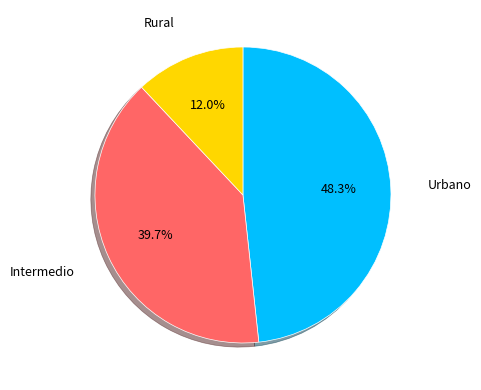

What is the ratio of the value at Intermedio to the value at Rural?

3.3